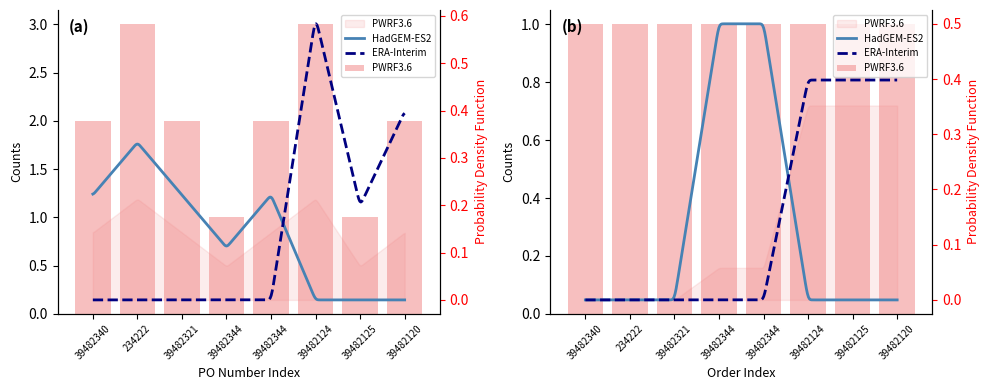

What is the difference between the second highest and second lowest values?

2